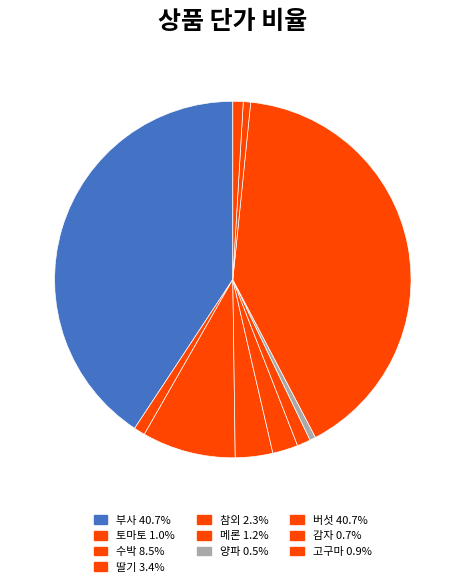

How many segments does this pie chart have?

10